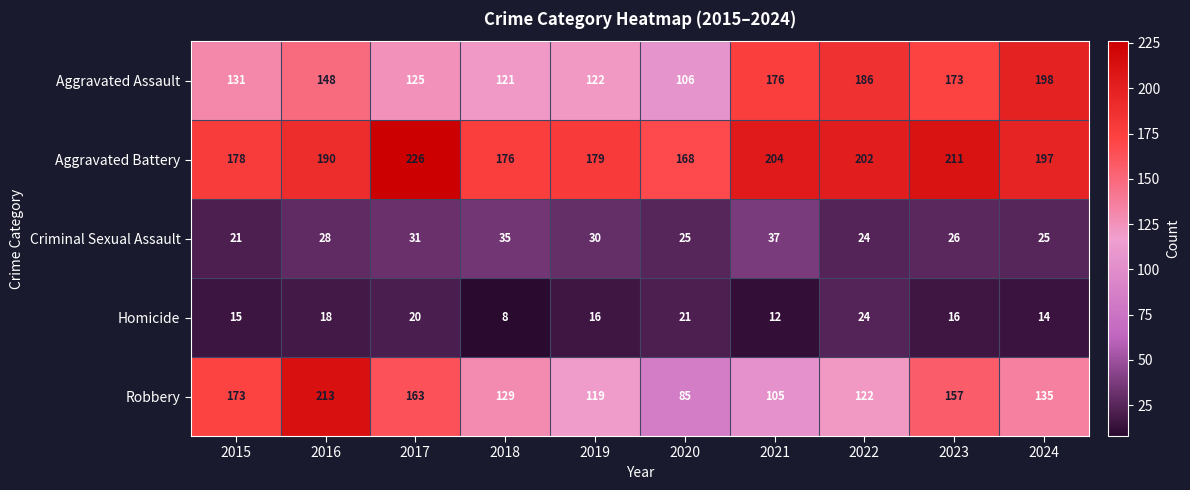

True or false: Homicide has a value of 18 at 2016.

True